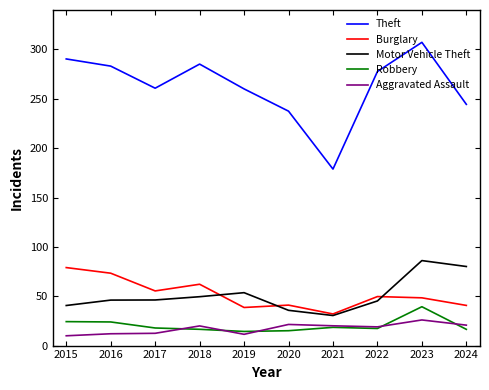

Reading left to right, extract all data points from this chart.

Theft: 2015=290.4	2016=283.1	2017=260.8	2018=285.2	2019=260.1	2020=237.5	2021=178.8	2022=277.7	2023=307.2	2024=244.4
Burglary: 2015=79.0	2016=73.3	2017=55.4	2018=62.1	2019=38.6	2020=41.0	2021=32.0	2022=49.7	2023=48.4	2024=40.7
Motor Vehicle Theft: 2015=40.6	2016=46.1	2017=46.2	2018=49.5	2019=53.6	2020=35.7	2021=30.5	2022=45.2	2023=86.1	2024=80.1
Robbery: 2015=24.3	2016=23.9	2017=17.8	2018=16.5	2019=14.3	2020=15.1	2021=18.5	2022=17.3	2023=39.4	2024=16.5
Aggravated Assault: 2015=9.9	2016=12.0	2017=12.4	2018=19.9	2019=11.4	2020=21.4	2021=20.1	2022=19.0	2023=26.0	2024=20.7